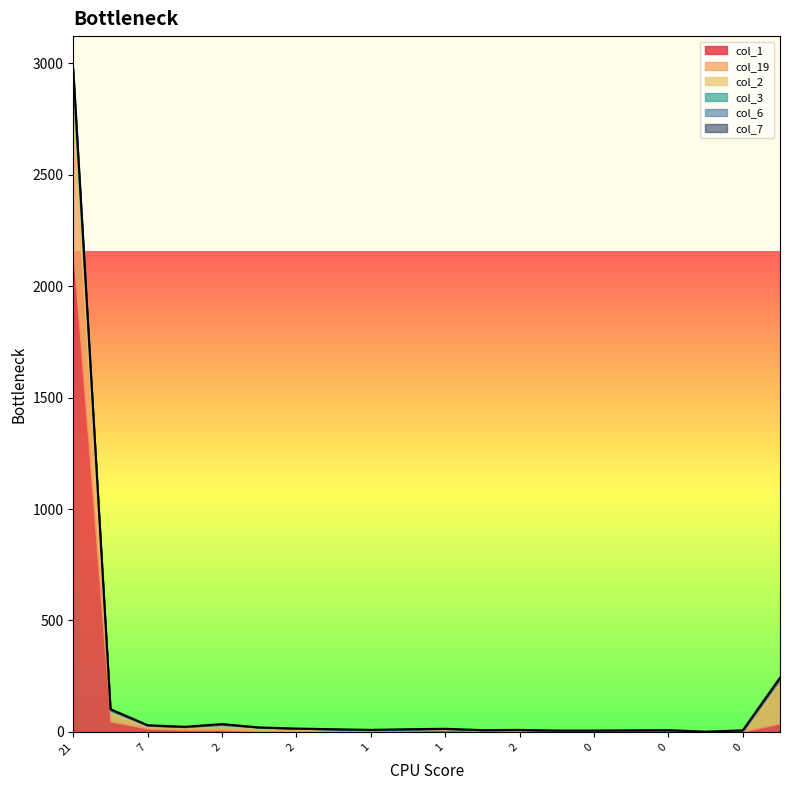

Reading right to left, what are all the values shown in this chart?

col_1: 49=38	0=2	0=0	0=0	0=3	0=4	0=1	2=5	2=4	1=10	1=6	1=4	1=3	2=3	2=2	2=9	3=9	7=15	10=47	21=2155
col_19: 49=192	0=1	0=1	0=5	0=3	0=2	0=4	2=4	2=4	1=3	1=4	1=5	1=8	2=11	2=15	2=19	3=11	7=10	10=34	21=542
col_2: 49=3	0=1	0=0	0=1	0=0	0=0	0=0	2=0	2=0	1=0	1=1	1=0	1=1	2=1	2=2	2=3	3=2	7=3	10=12	21=155
col_3: 49=6	0=0	0=0	0=0	0=0	0=0	0=0	2=0	2=0	1=1	1=0	1=0	1=0	2=0	2=1	2=2	3=0	7=0	10=5	21=72
col_6: 49=3	0=2	0=0	0=0	0=1	0=0	0=1	2=0	2=0	1=0	1=1	1=0	1=0	2=0	2=0	2=2	3=1	7=1	10=1	21=29
col_7: 49=1	0=1	0=0	0=2	0=0	0=0	0=0	2=0	2=0	1=0	1=0	1=0	1=0	2=0	2=0	2=0	3=0	7=1	10=3	21=20